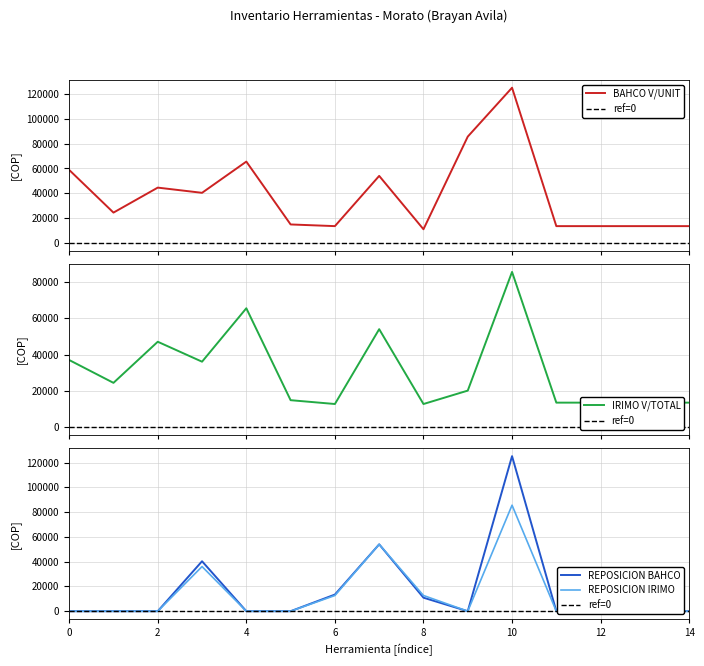

Which has a higher value, 10 or 11?

10